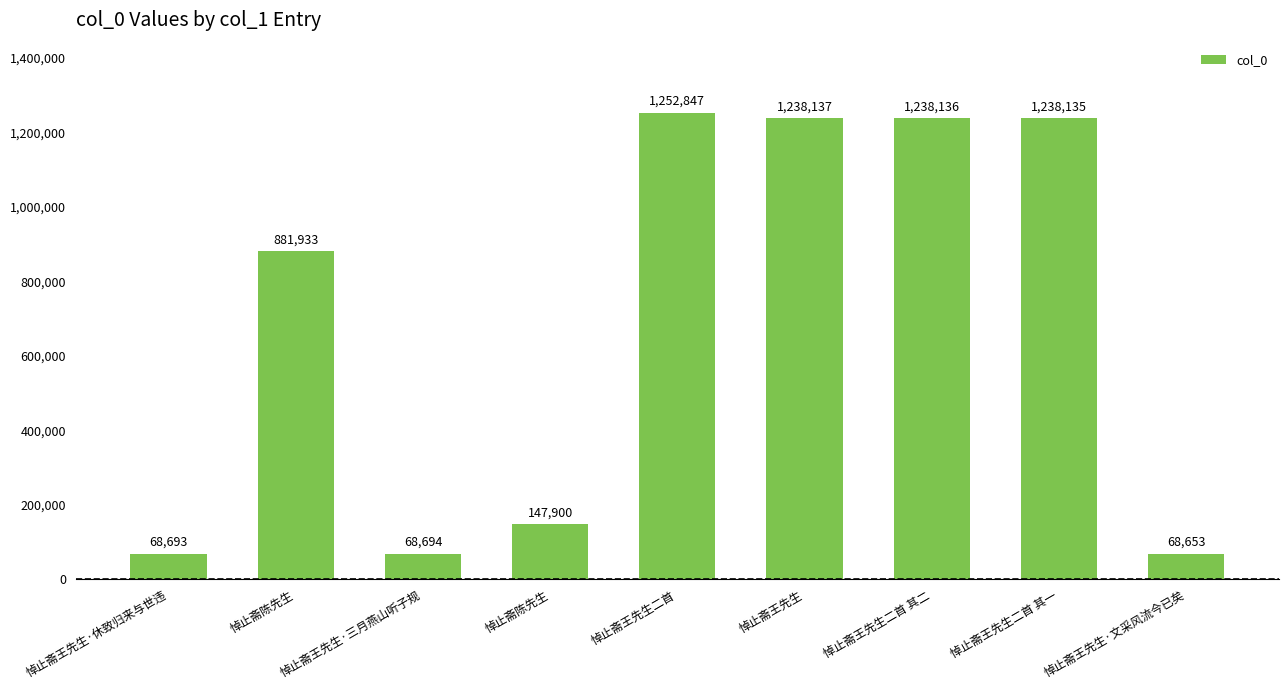

How many bars are there in total?

9